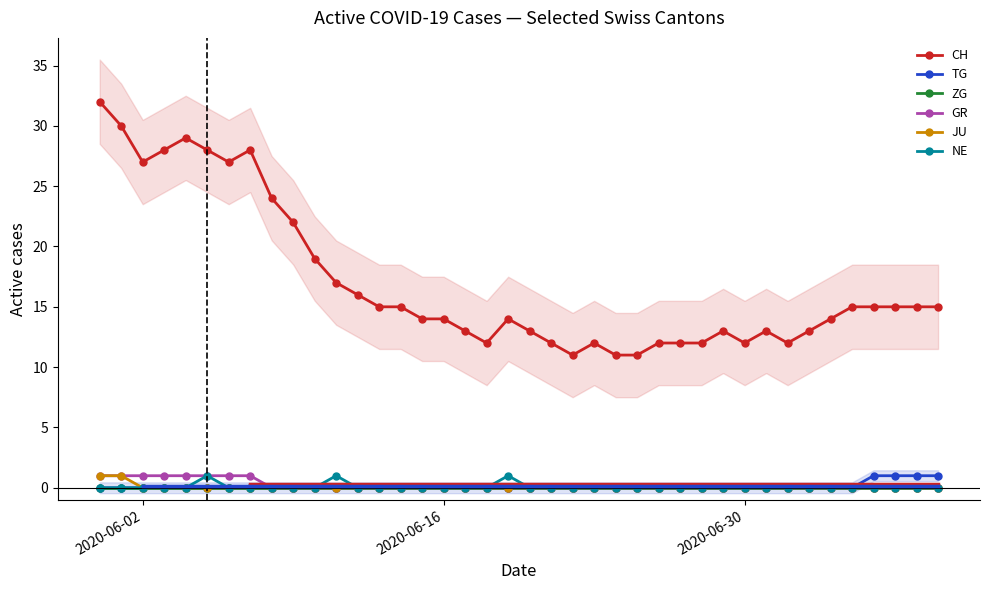

True or false: NE and CH cross at least once.

False